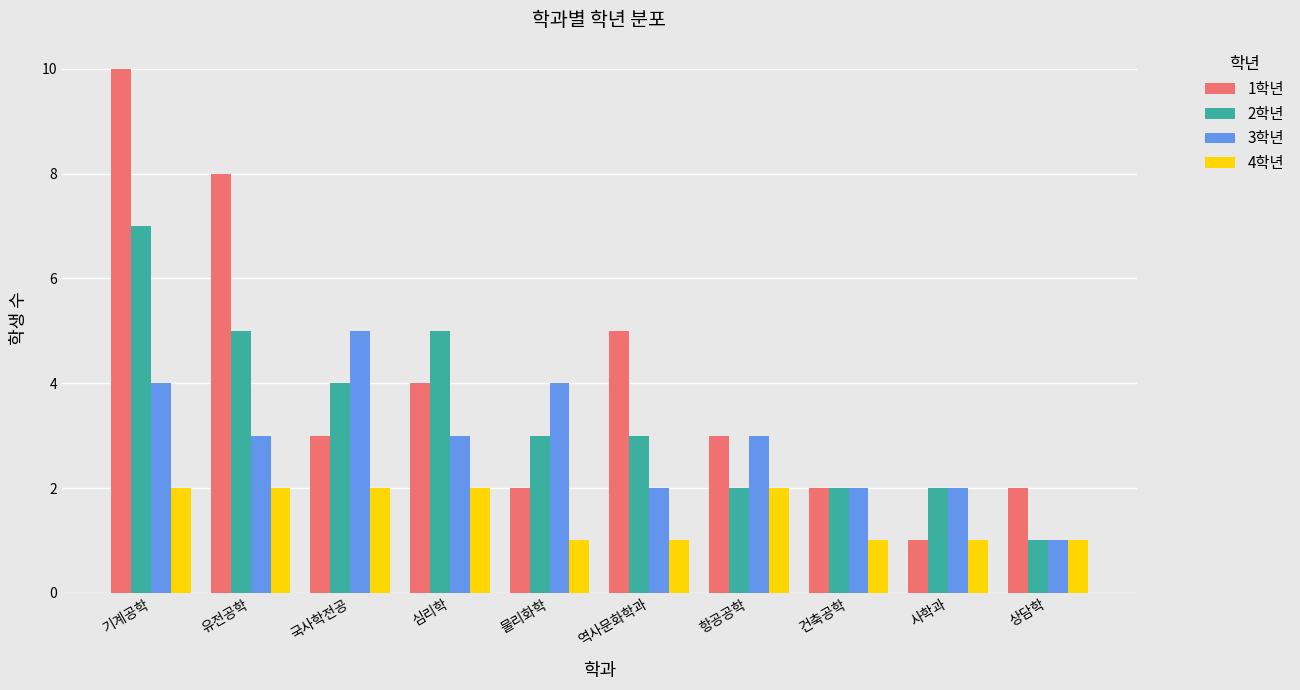

Rank the series at 물리화학 from lowest to highest value.

4학년, 1학년, 2학년, 3학년